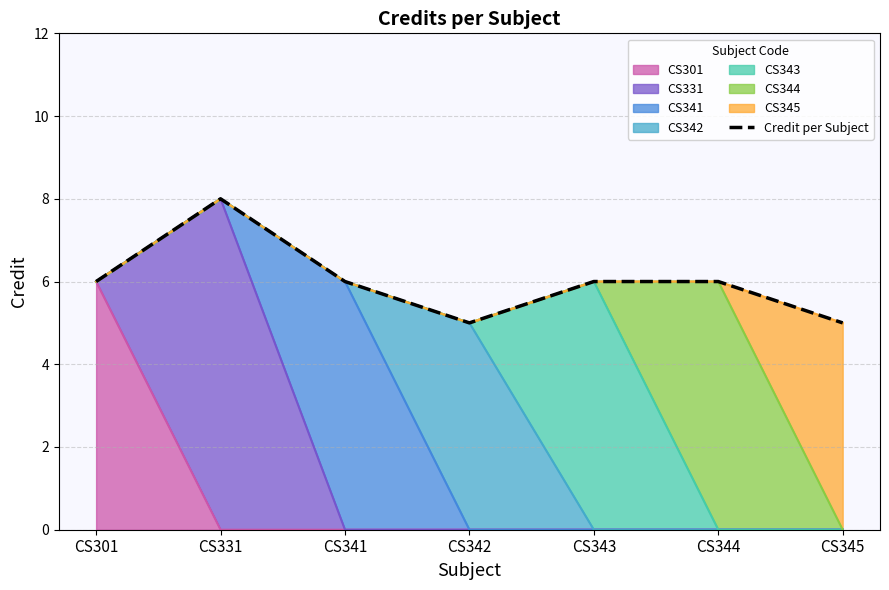

What is the difference between the maximum and minimum values?

3